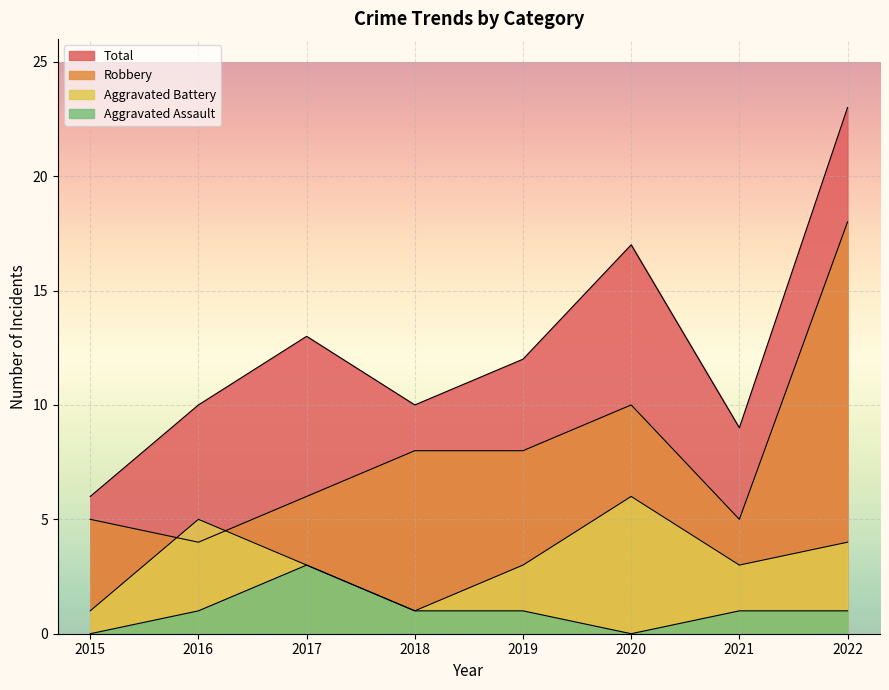

At how many categories does at least one series exceed 17?

1